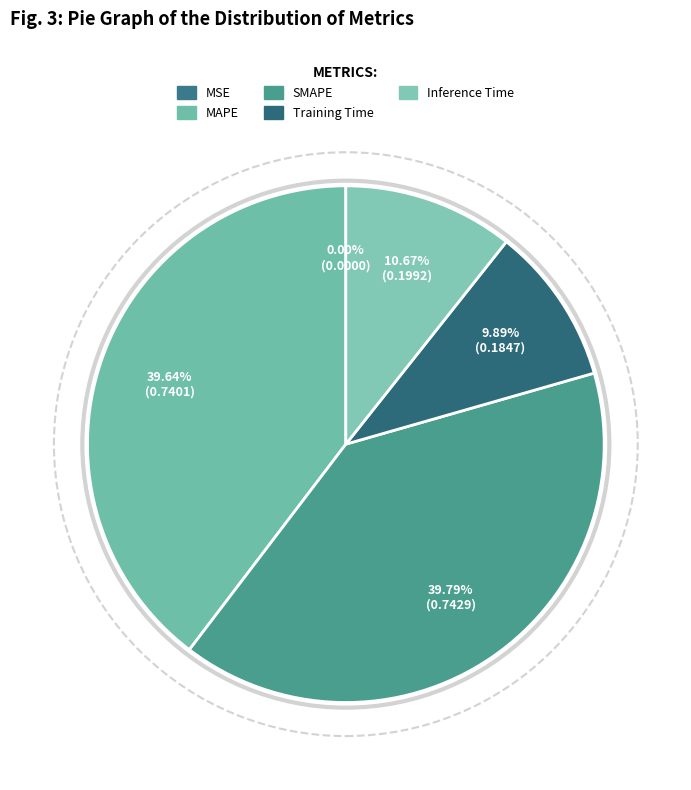

What is the smallest slice in the pie chart?

MSE